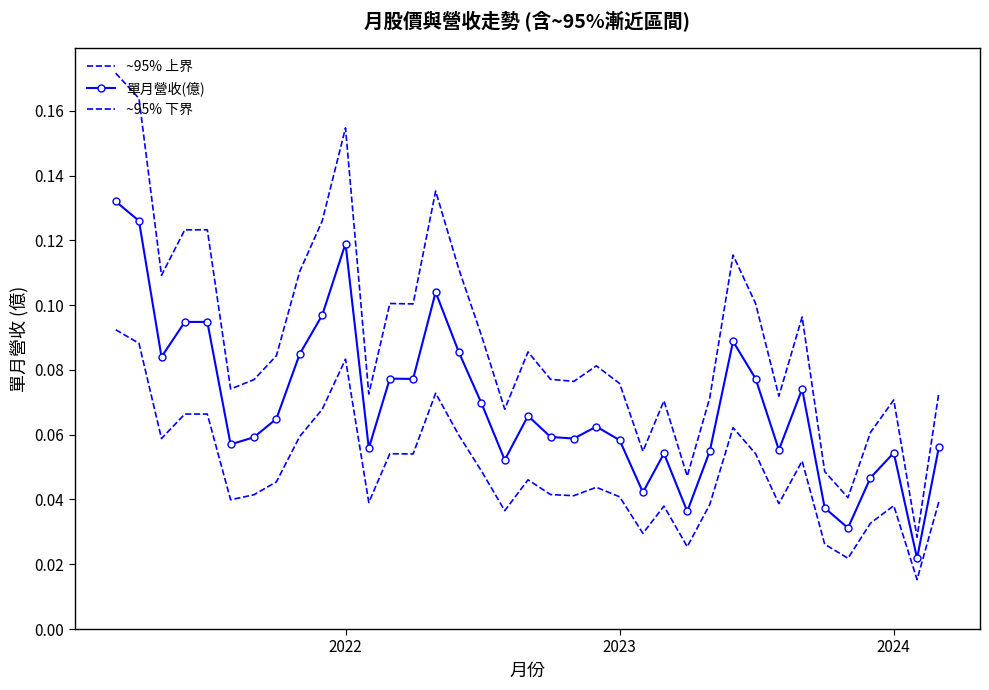

Which series has the largest range (max minus min)?

~95% 上界